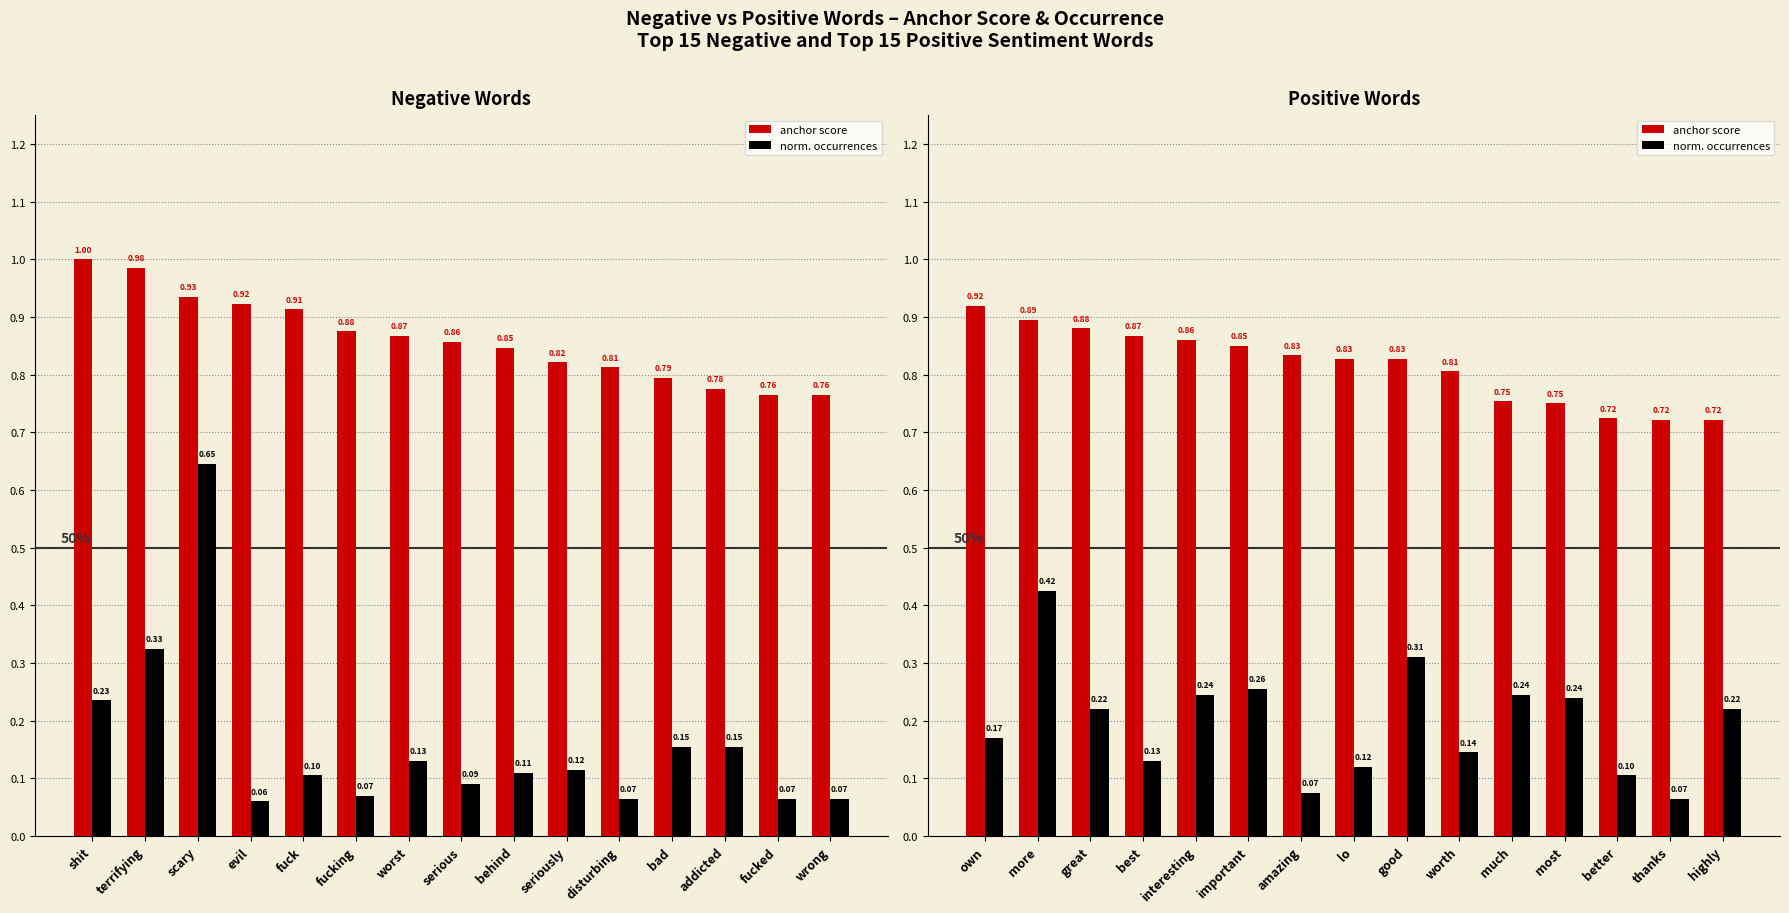

Count the anchor score values in the range 0 to 1.

15